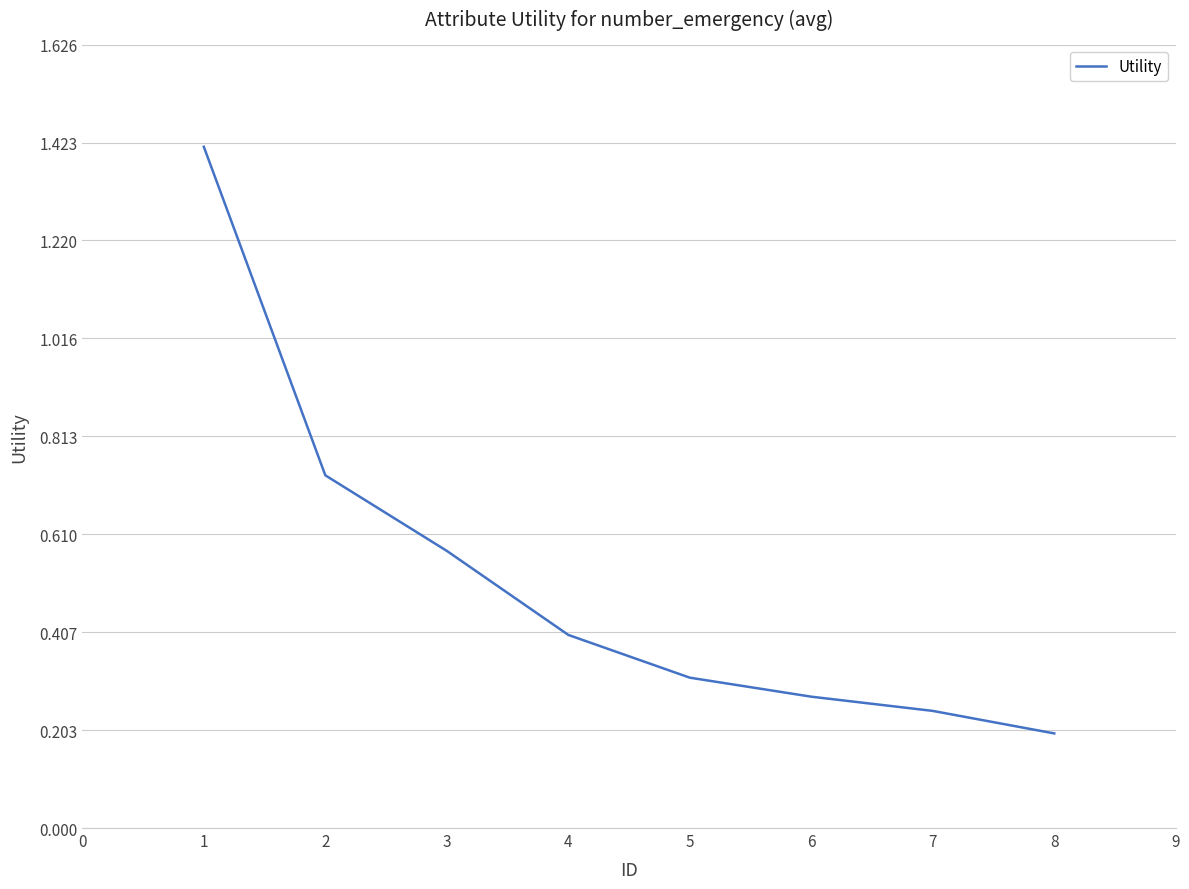

Rank the categories by value from lowest to highest.

8, 7, 6, 5, 4, 3, 2, 1